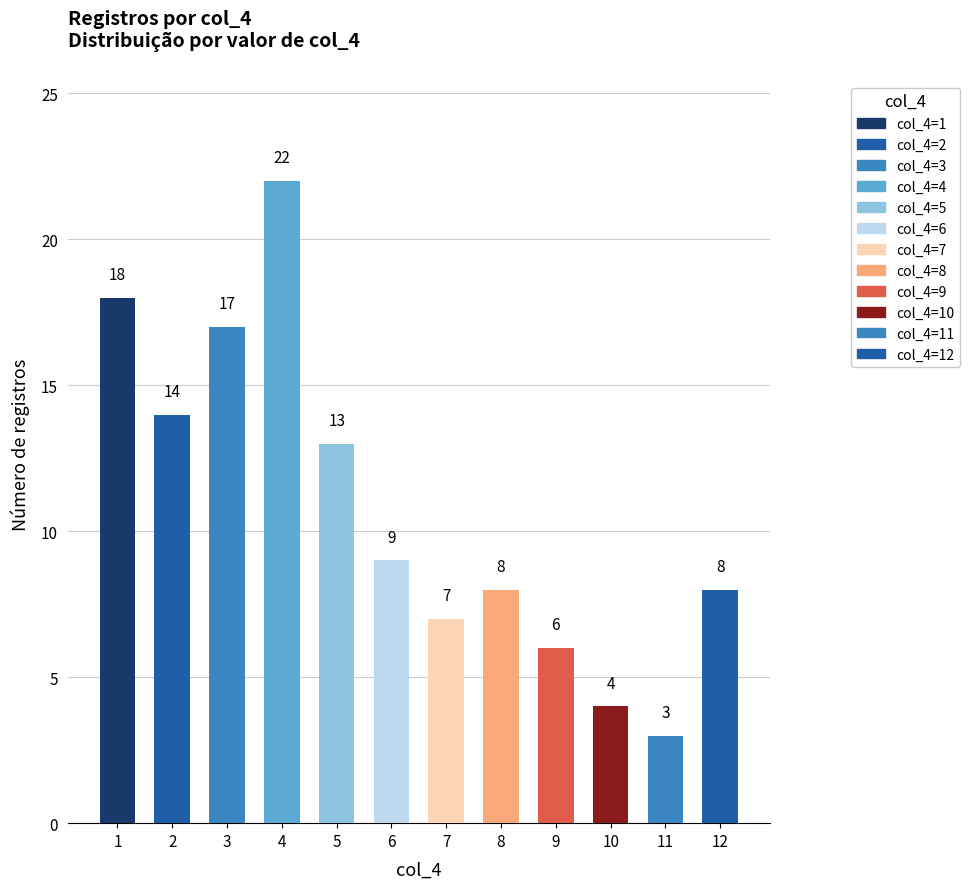

Are the bars grouped side by side (vs. stacked)?

No